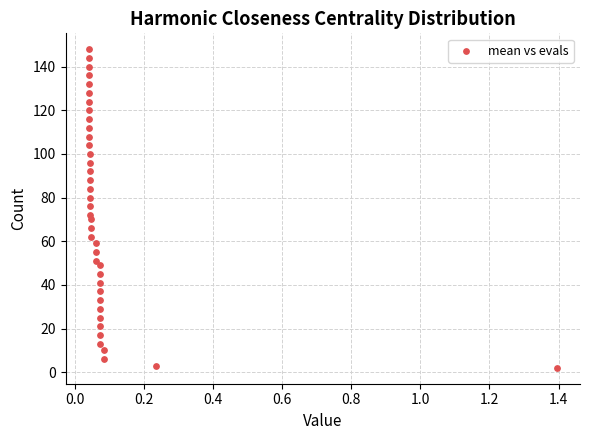

What is the range of Y values (max minus min)?

146